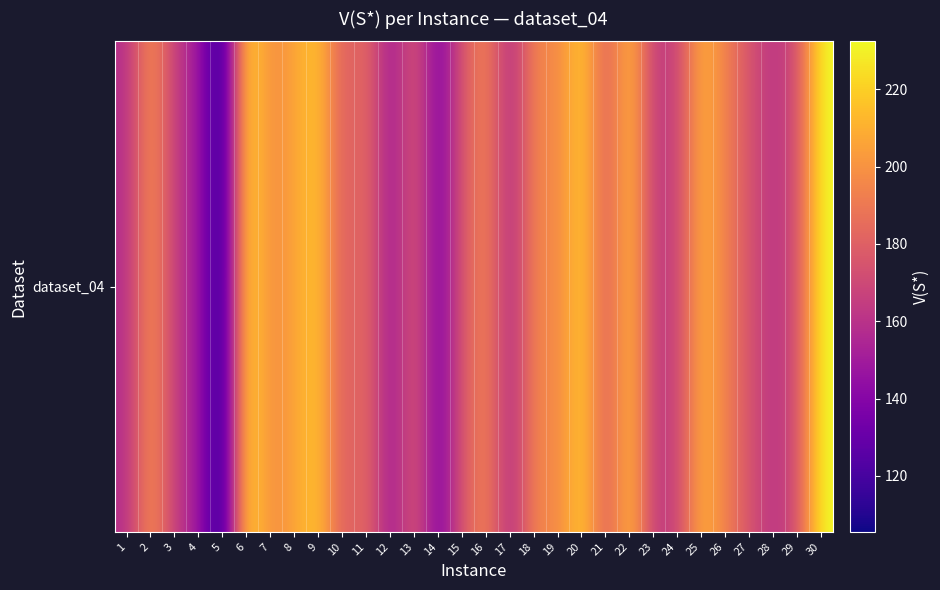

Is it true that the value at 11 is 186.8?

True